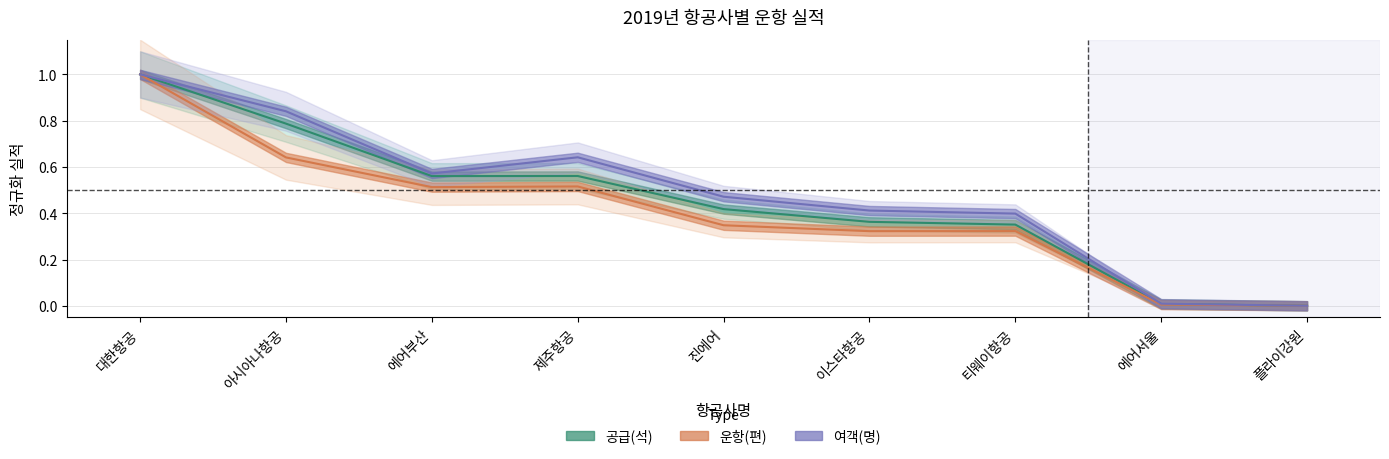

At which label does 공급(석) reach its minimum?

플라이강원